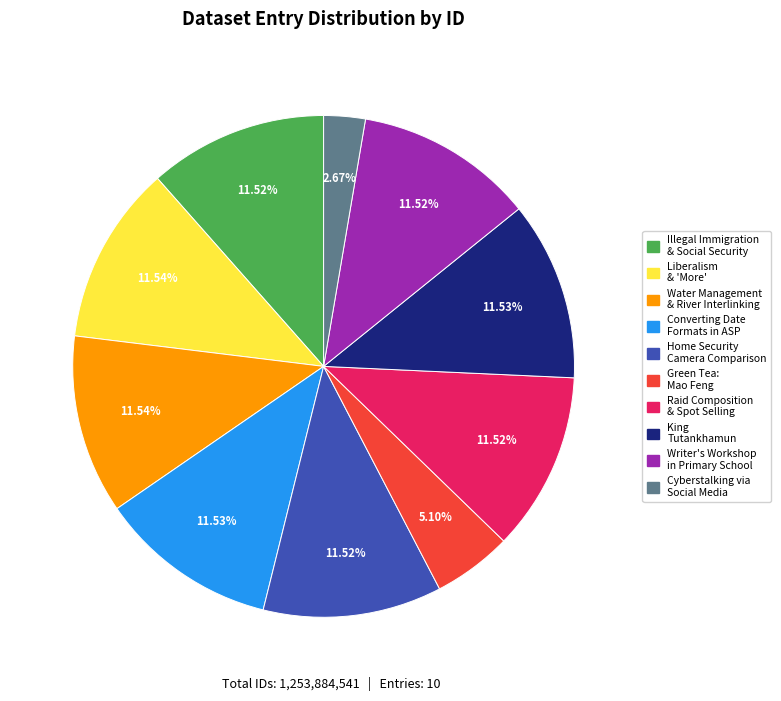

To the nearest percent, what is the difference between the largest and smallest slice percentages?

9%